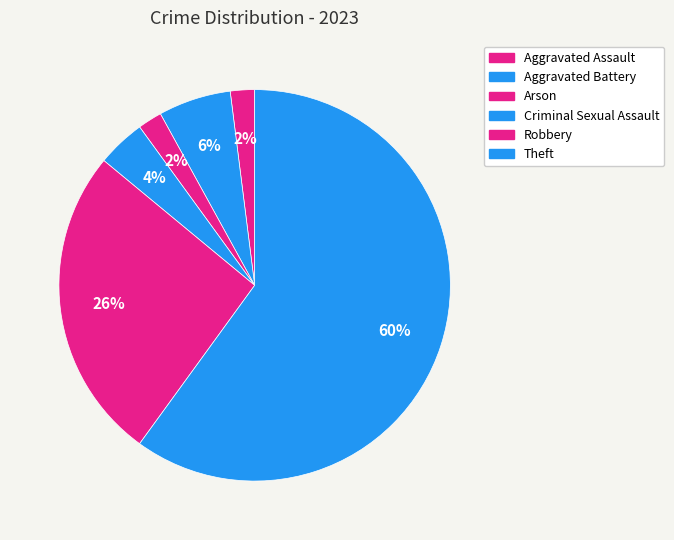

Count the number of slices in the pie.

6